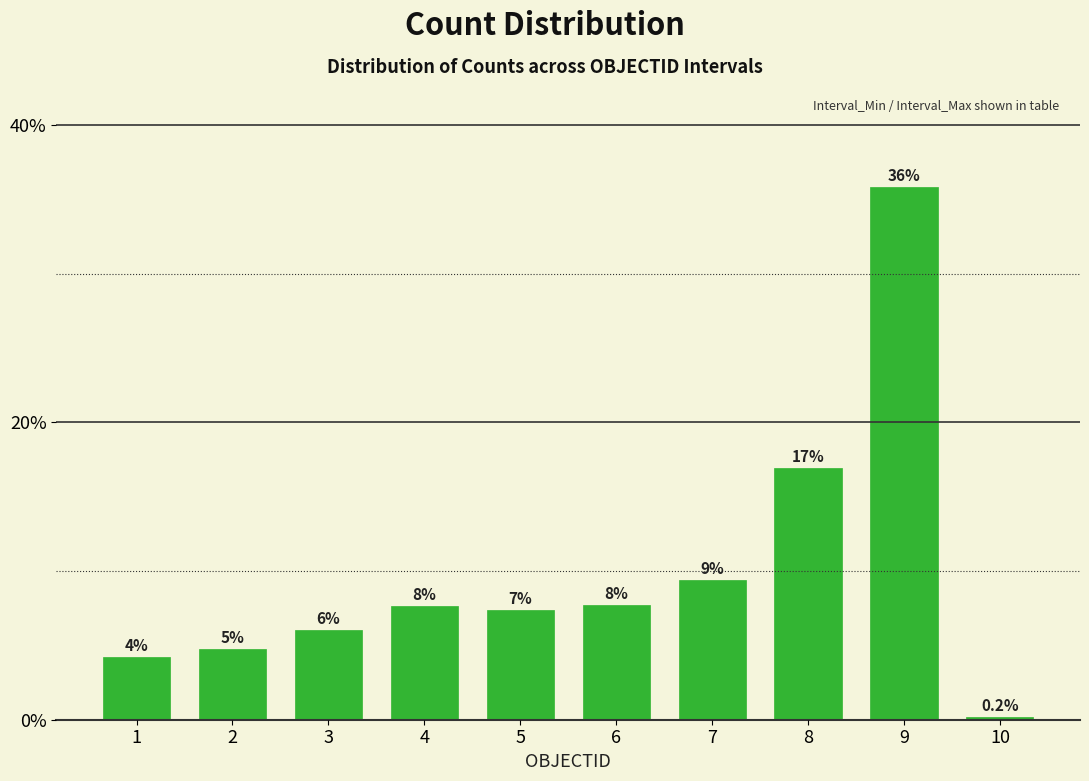

Is it true that the value at 7 is 0.1?

True